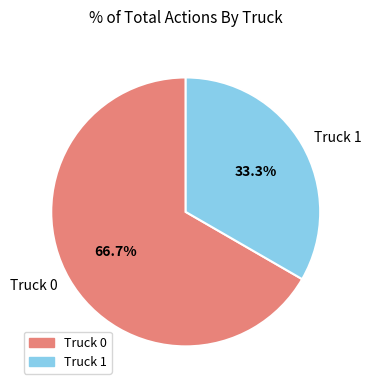

What percentage do Truck 1 and Truck 0 together represent?

100.0%